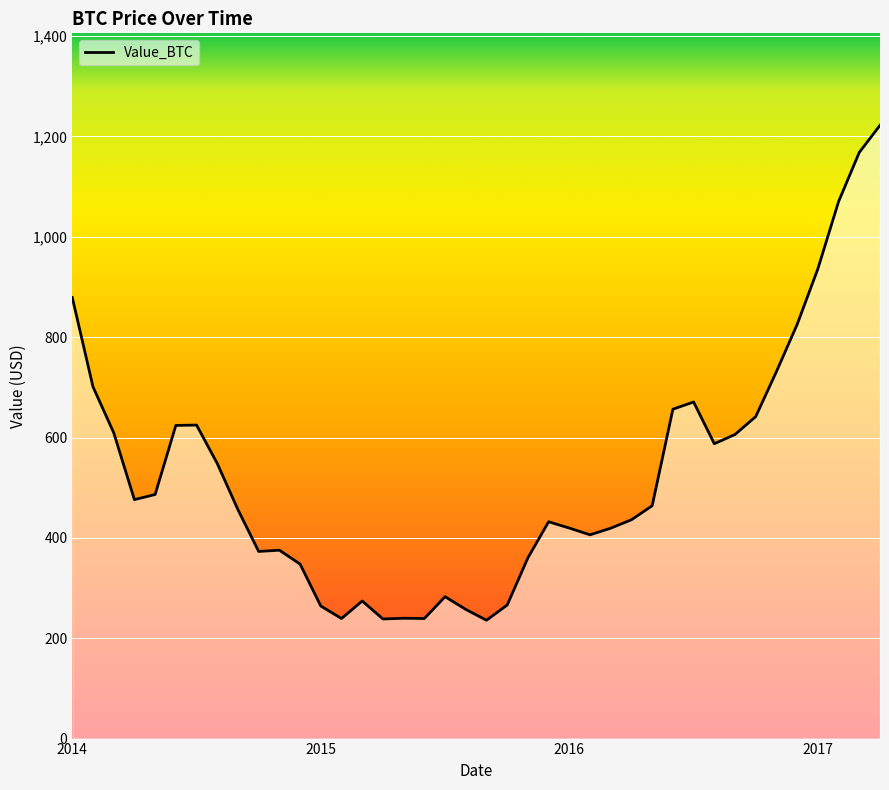

How many lines are shown in the chart?

1